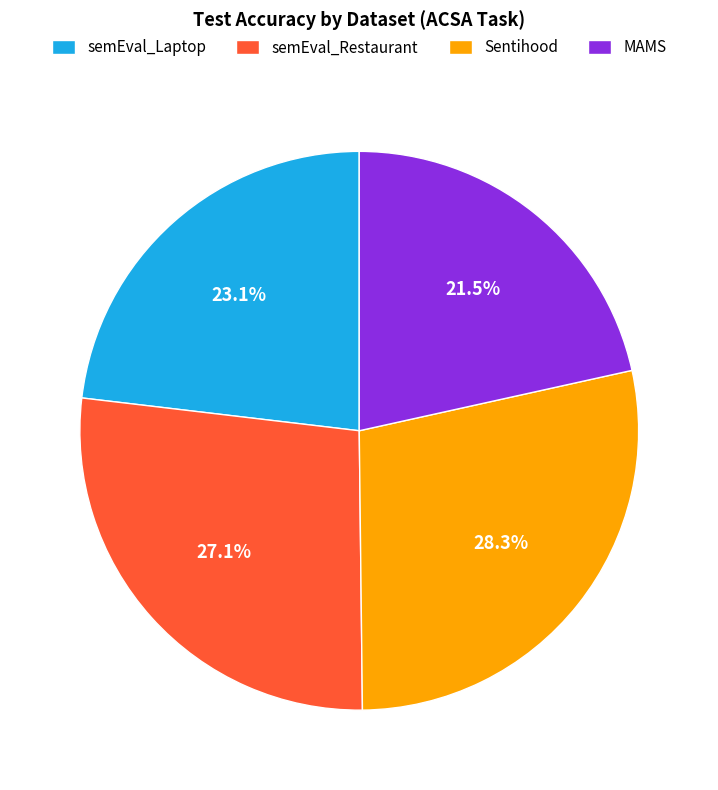

Rank the categories by value from highest to lowest.

Sentihood, semEval_Restaurant, semEval_Laptop, MAMS